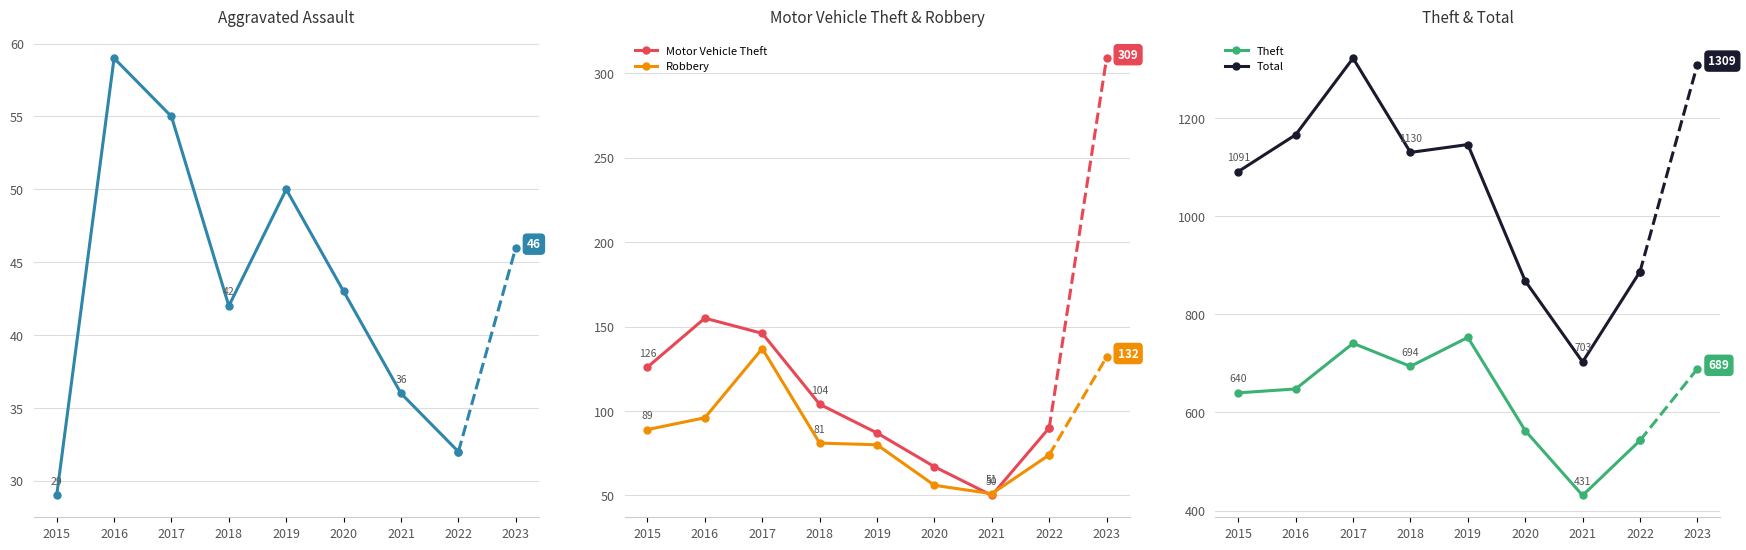

True or false: Aggravated Assault has a value of 32 at 2022.

True